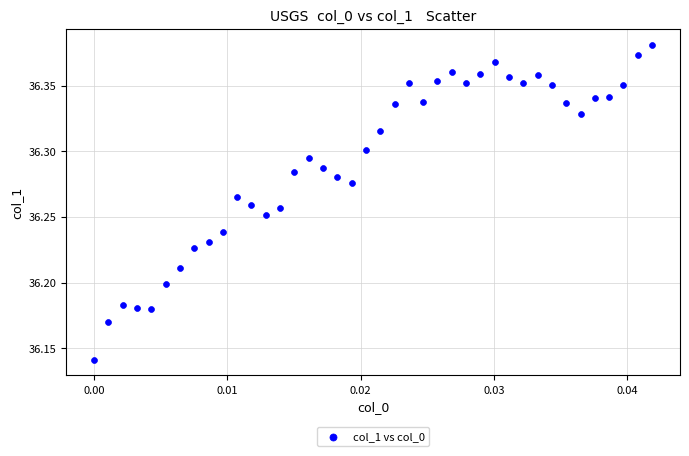

How many points are shown in the scatter plot?

40